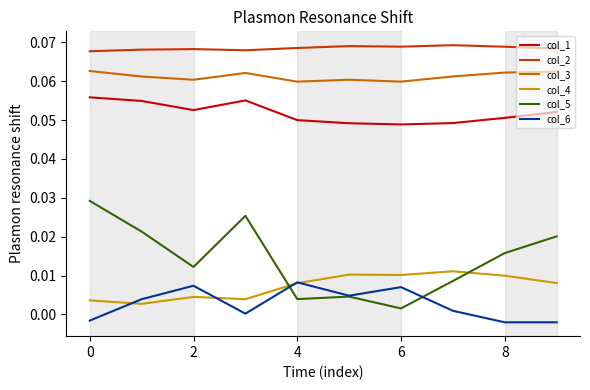

How many col_1 values are between 0 and 1?

10